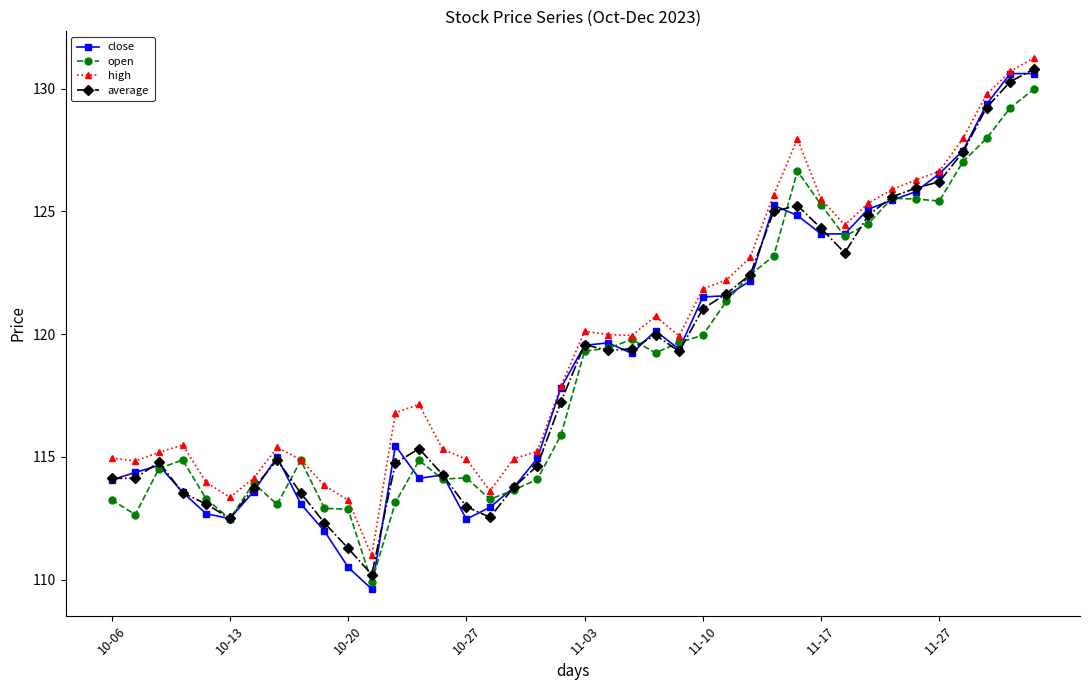

Which series has the largest range (max minus min)?

close